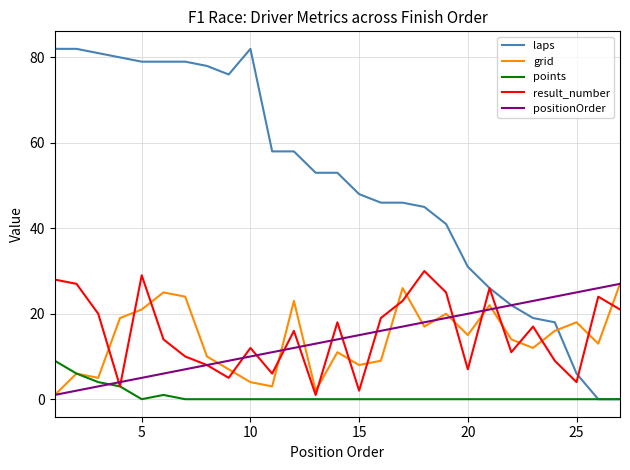

Does the chart have visible grid lines?

Yes